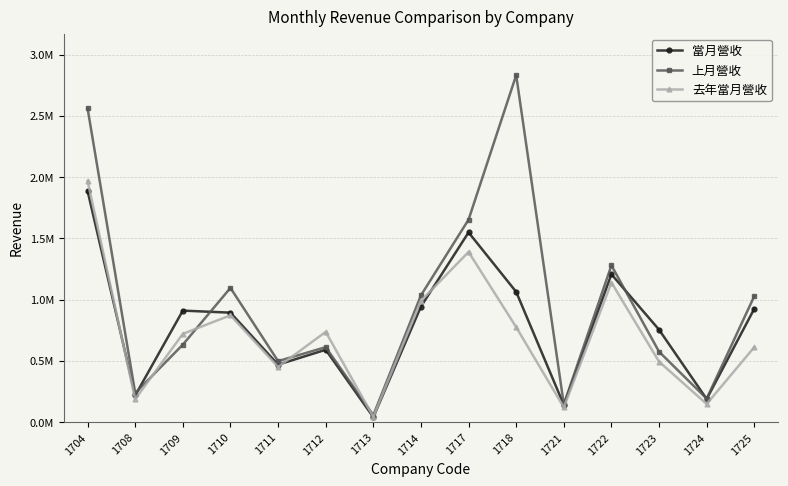

What are all the series names shown in the legend?

當月營收, 上月營收, 去年當月營收